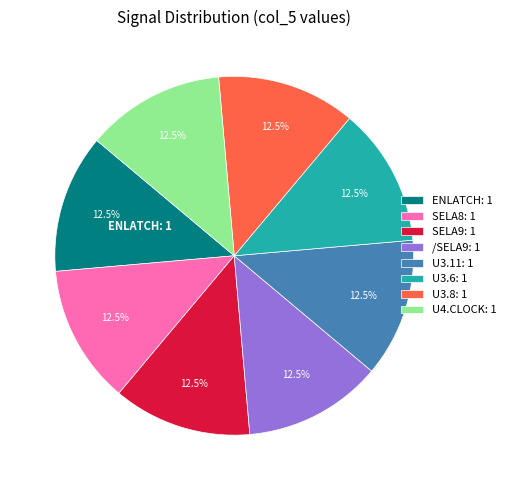

Does any single category account for the majority?

No